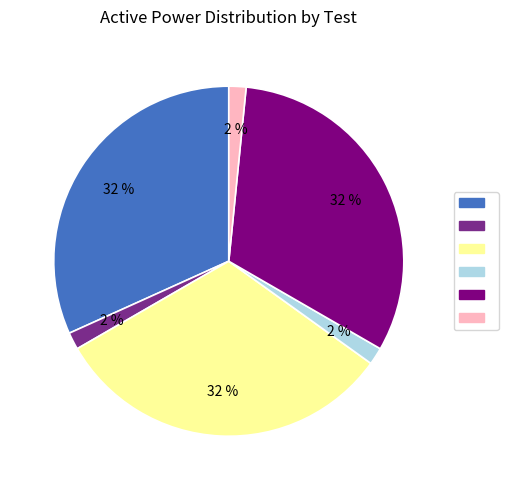

Does any single category account for the majority?

No